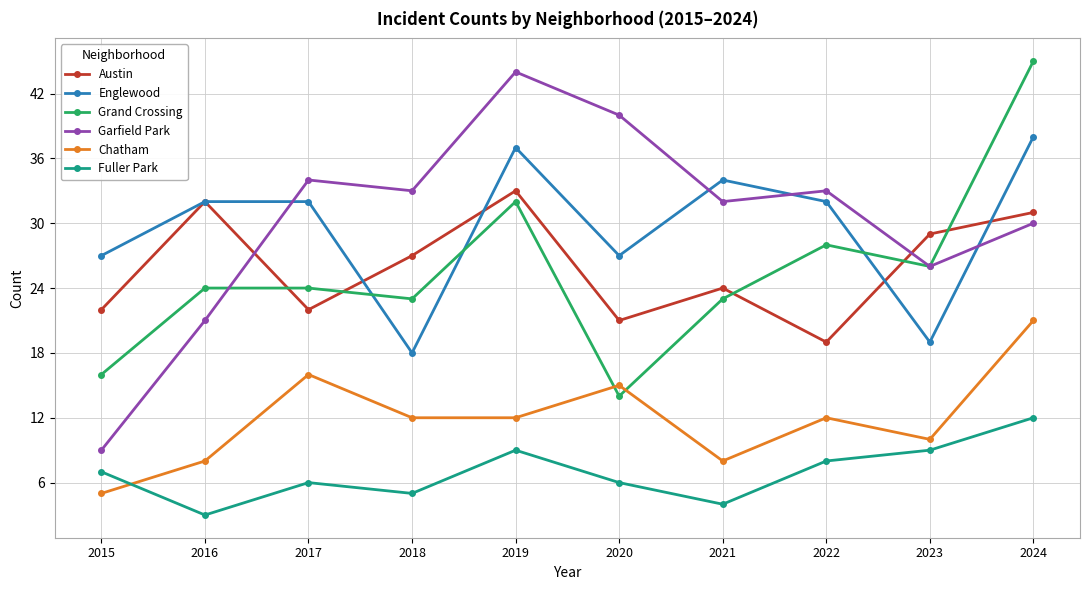

What is the difference between the maximum and minimum values in the Grand Crossing series?

31